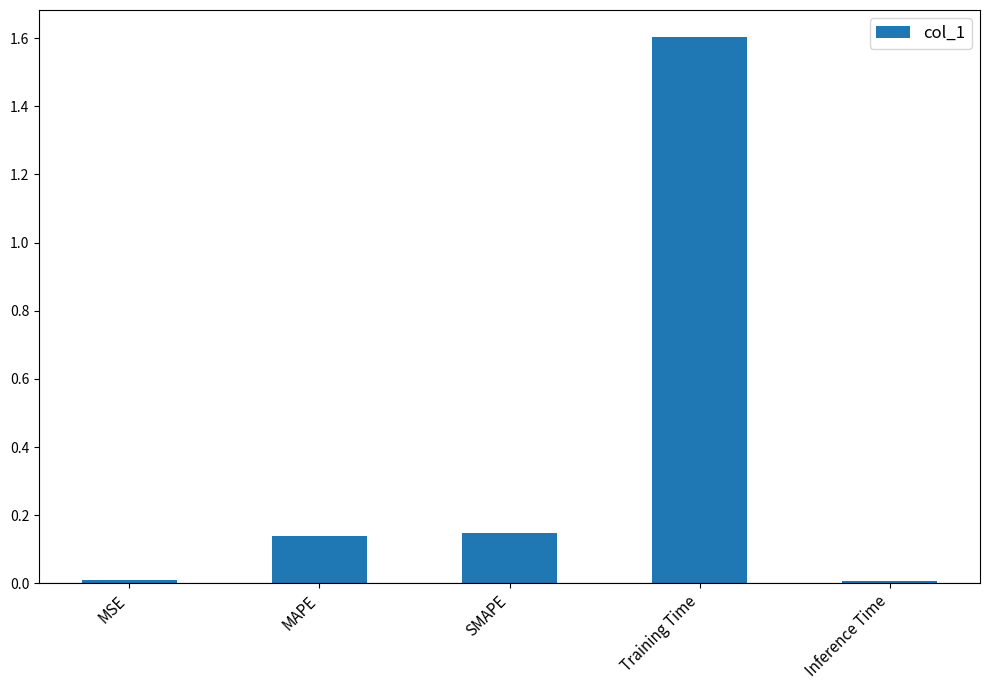

What is the label of the 3rd bar from the right?

SMAPE